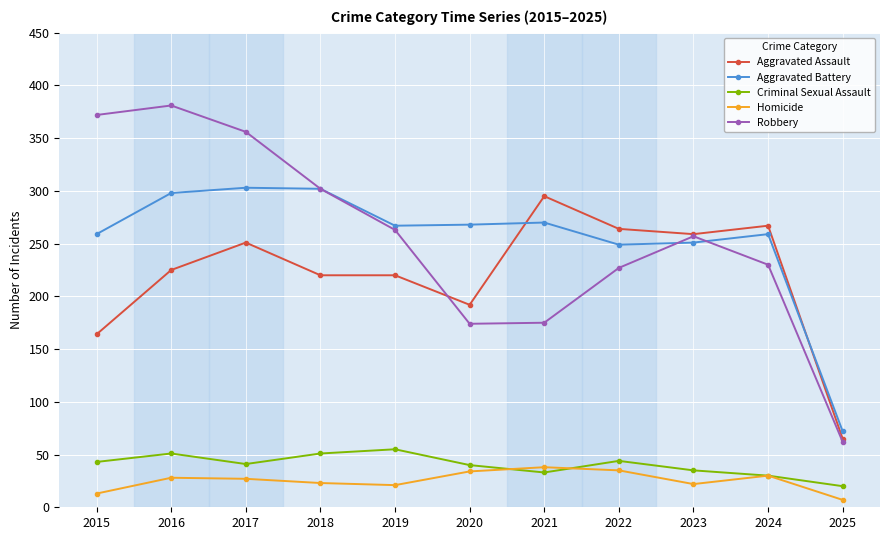

Which series has the widest spread of values?

Robbery